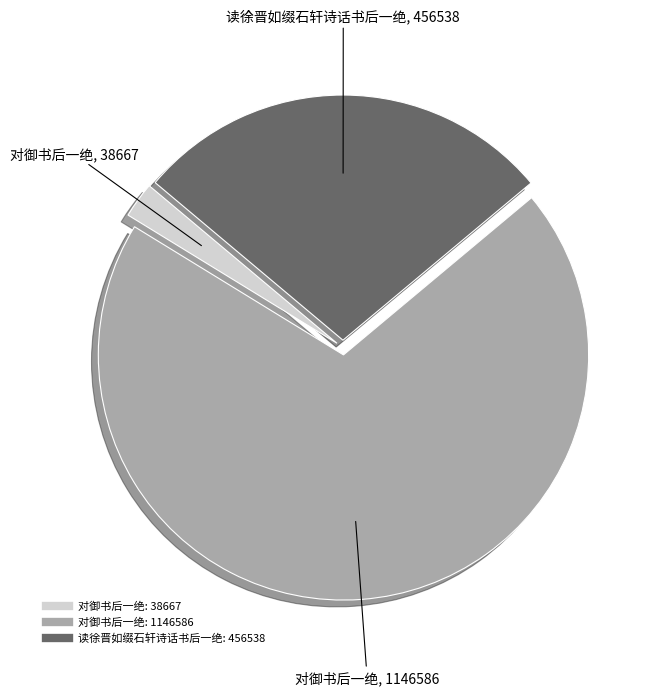

Does any single category account for the majority?

Yes